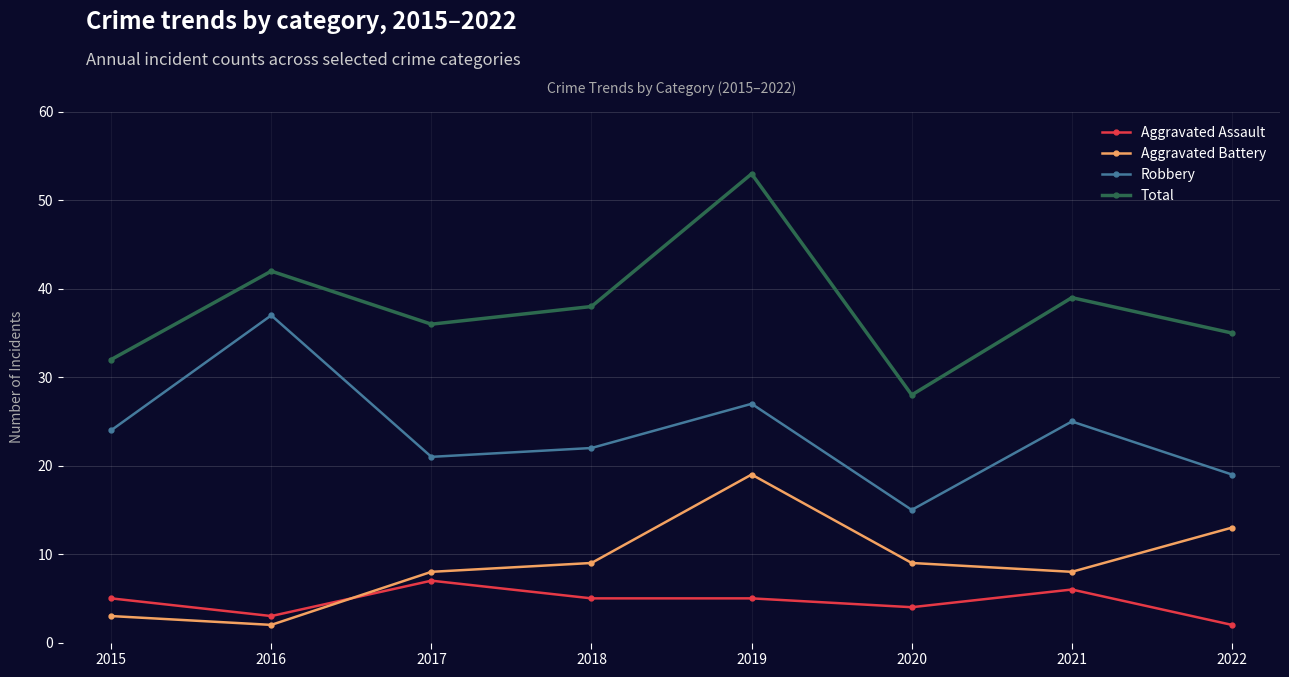

Which label corresponds to the largest value in the chart?

2019